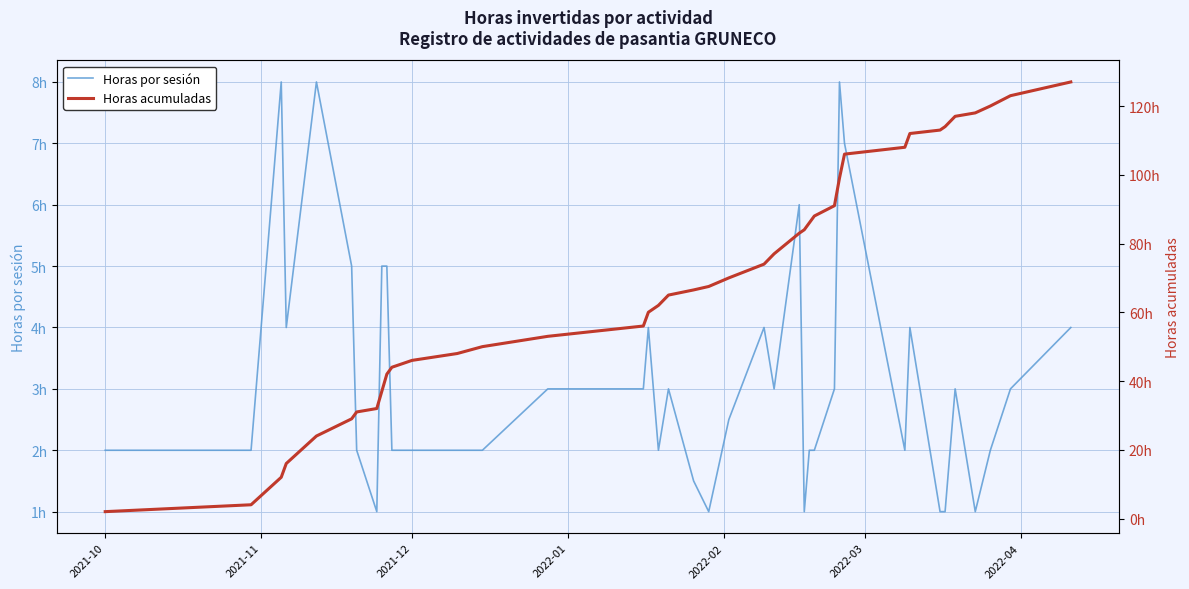

Is the value of Horas acumuladas at 2021-11 greater than the value of Horas por sesión at 30?

No